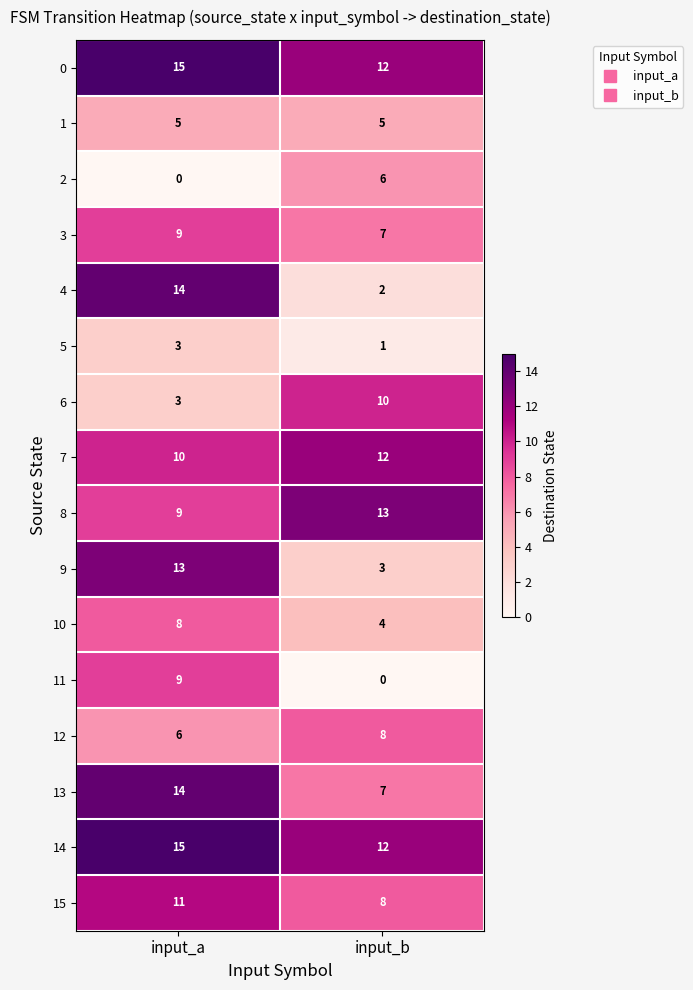

The value of 12 at input_b is 4. True or false?

False